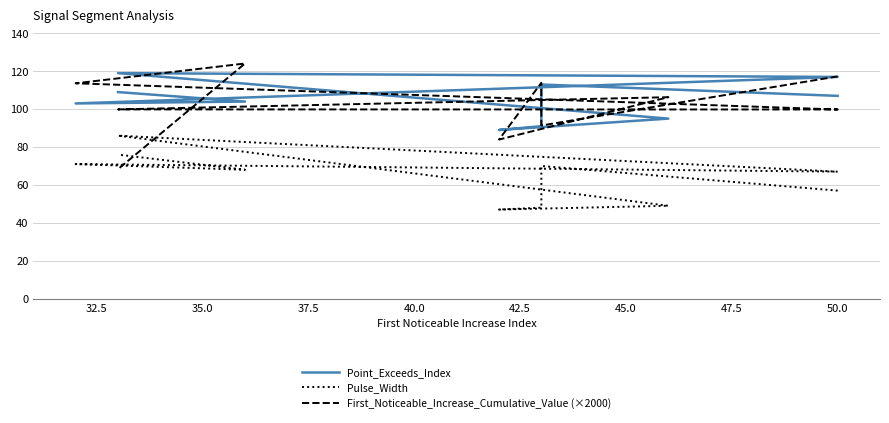

How many lines are shown in the chart?

3